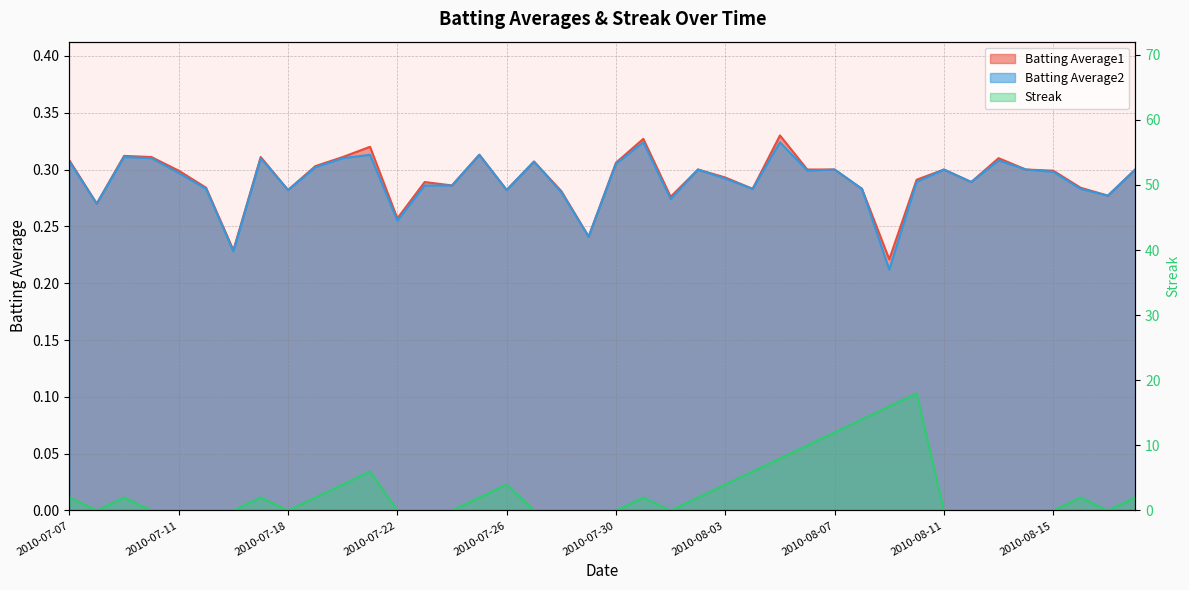

How many lines are shown in the chart?

3